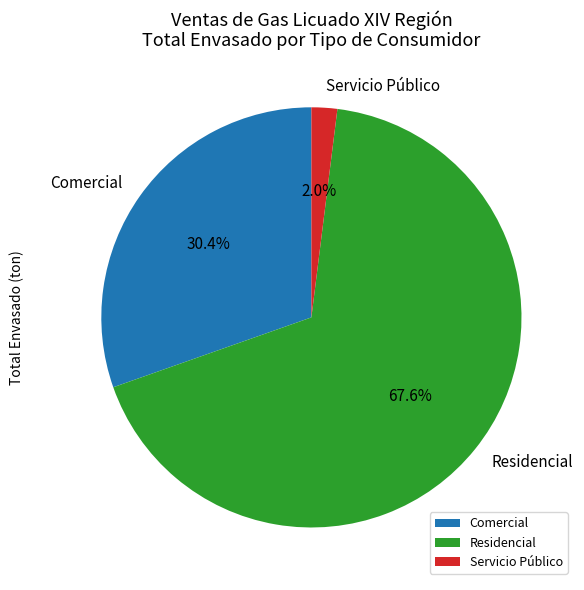

Is Residencial the majority of the pie?

Yes